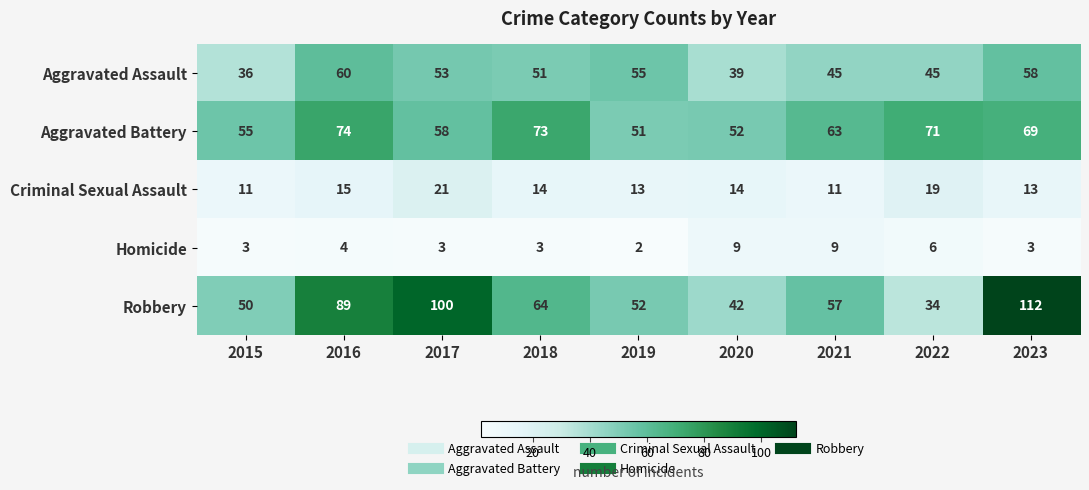

Which series has the largest total across all categories?

Robbery